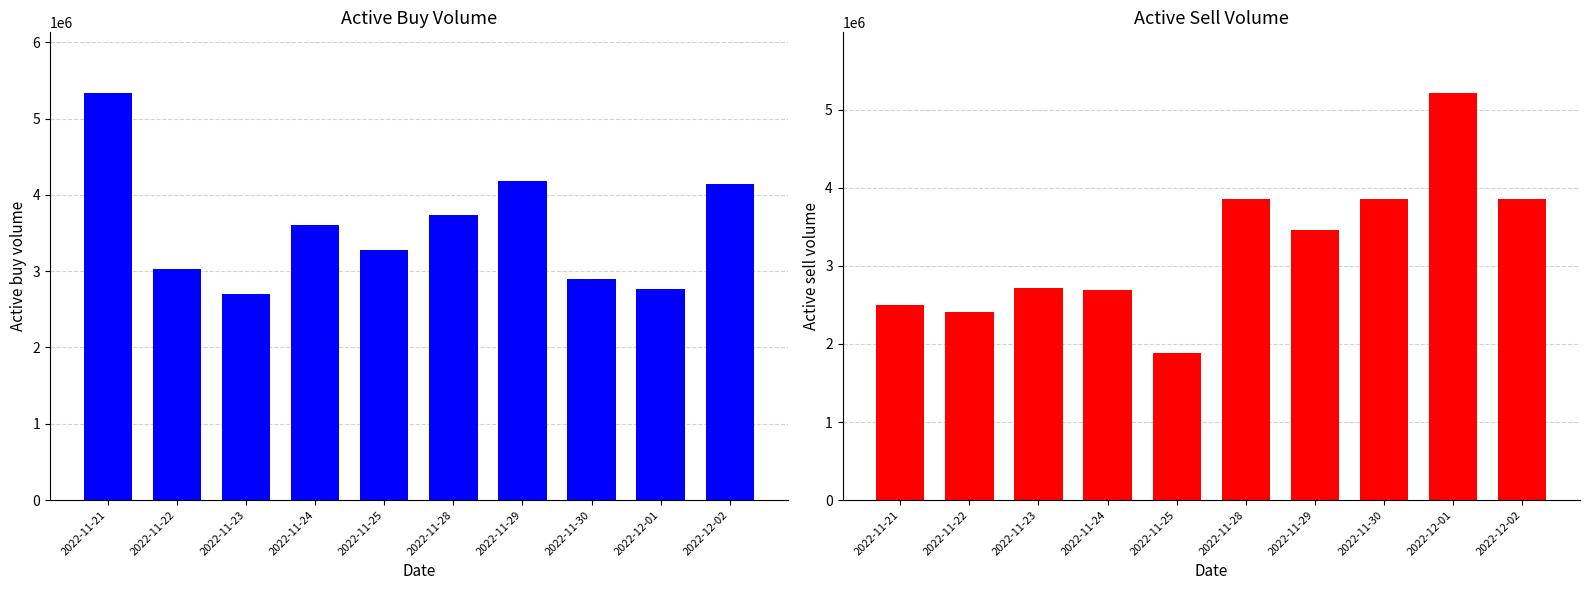

What is the maximum value shown in the chart?

5331200